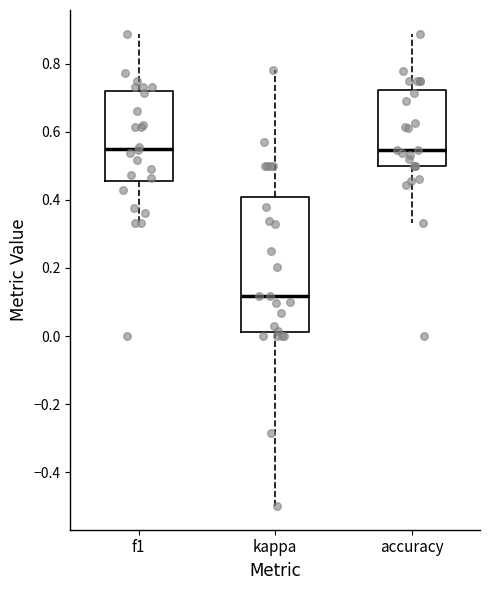

Comparing the boxes themselves (not the whiskers), which one is the tallest?

kappa